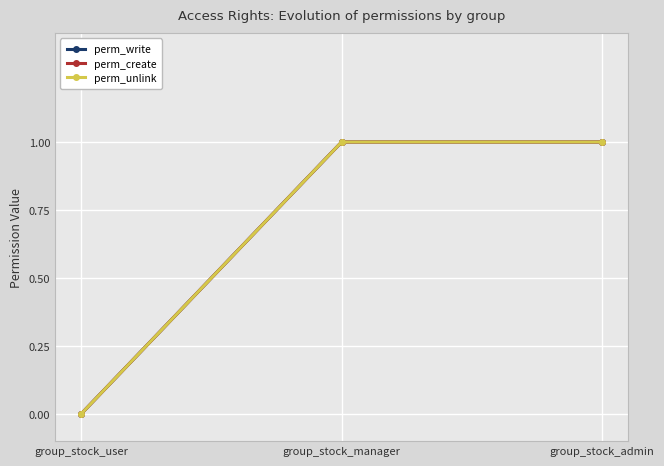

Is this an area chart (filled region under the line)?

No